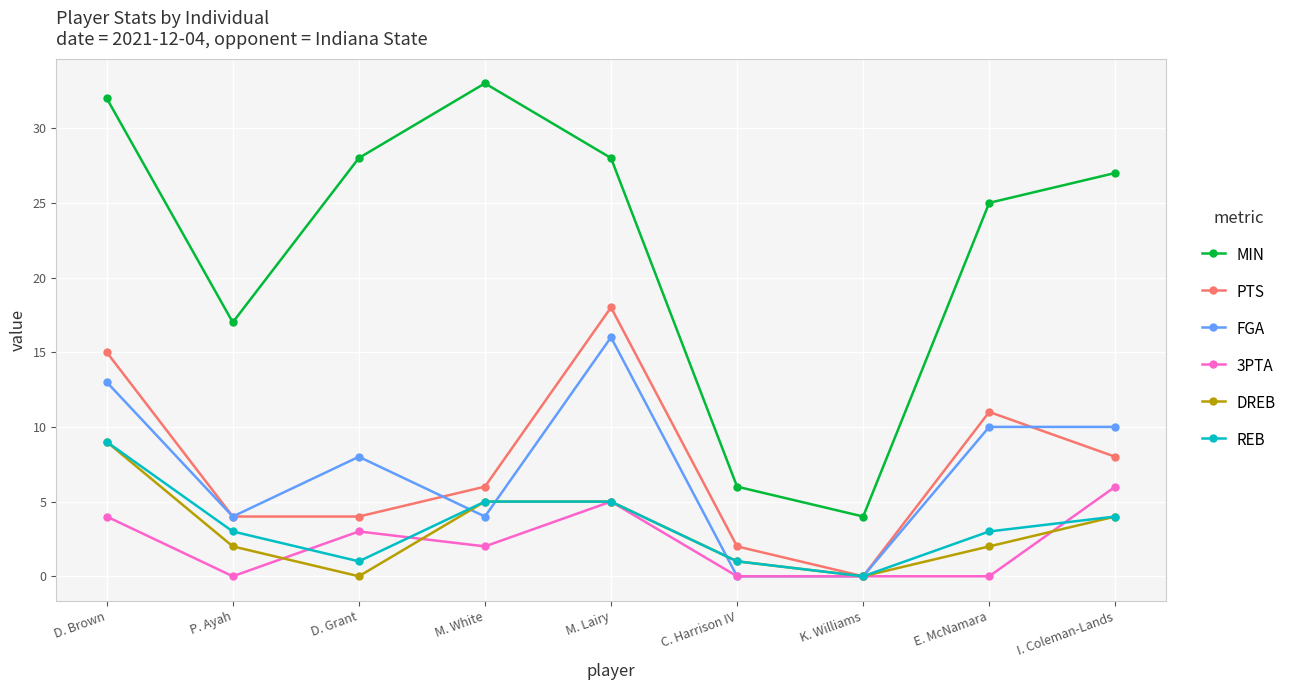

What is the sum of all 3PTA values?

20